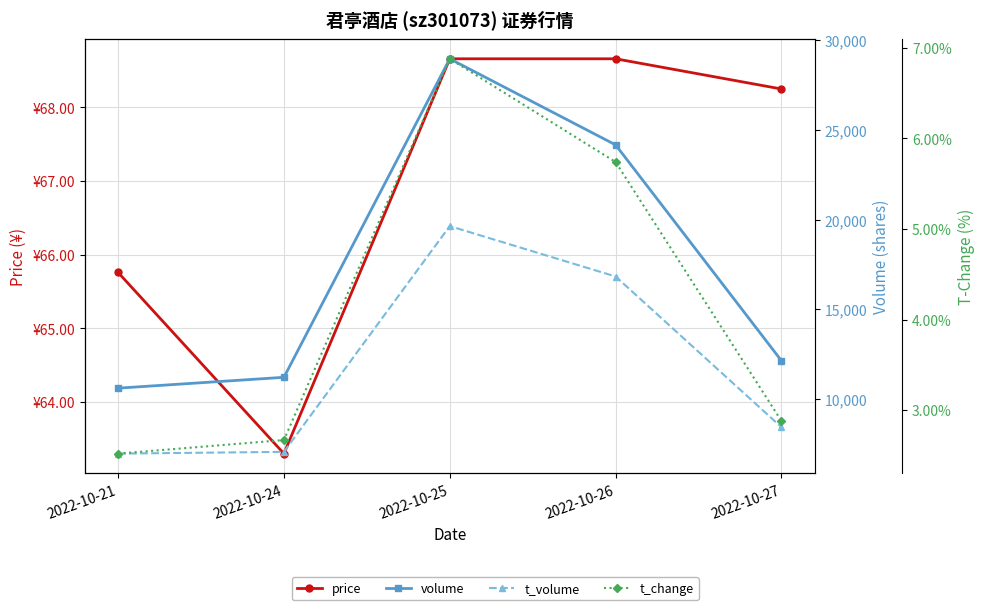

Which label corresponds to the smallest value in the chart?

2022-10-21